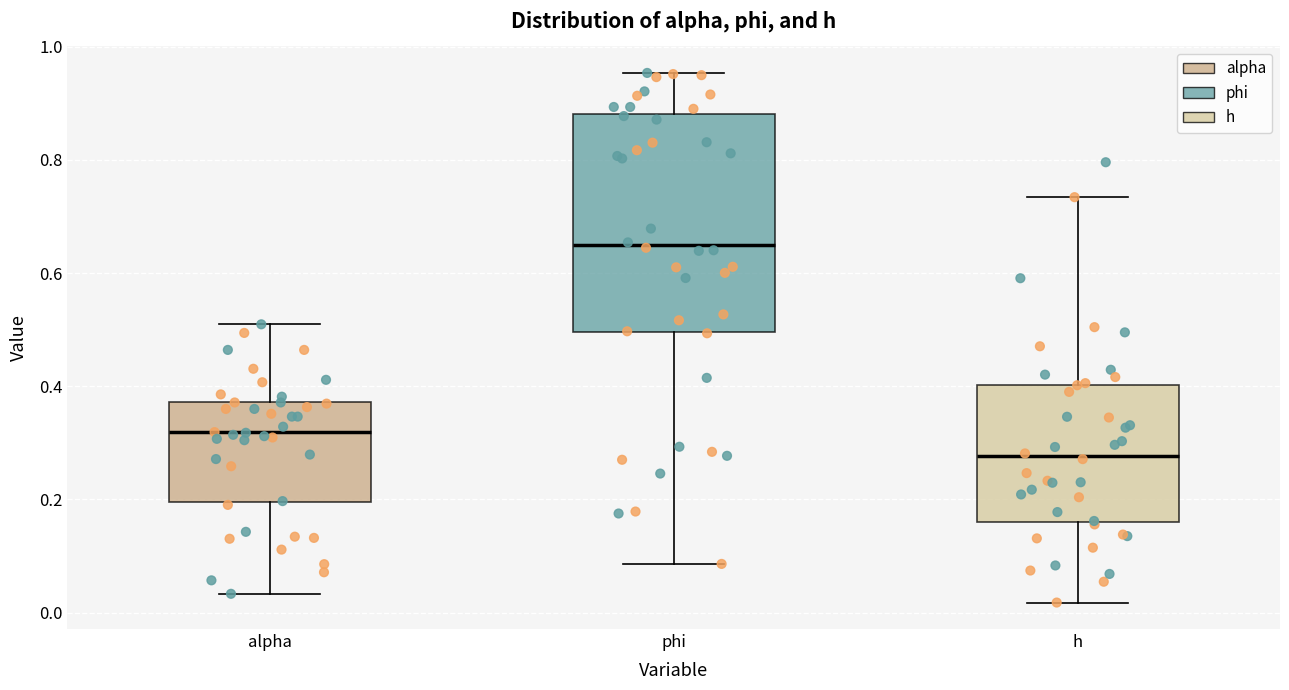

Reading left to right, transcribe this box plot: for each box, give where its median line is, the range the box spans, and where its two whiskers end, as read against the y-axis. The values are not printed on the chart, so give them approximately, as read against the axis.

alpha: median 0.32, box 0.20 to 0.38, whiskers 0.04 to 0.50
phi: median 0.64, box 0.50 to 0.88, whiskers 0.08 to 0.96
h: median 0.28, box 0.16 to 0.40, whiskers 0.02 to 0.74